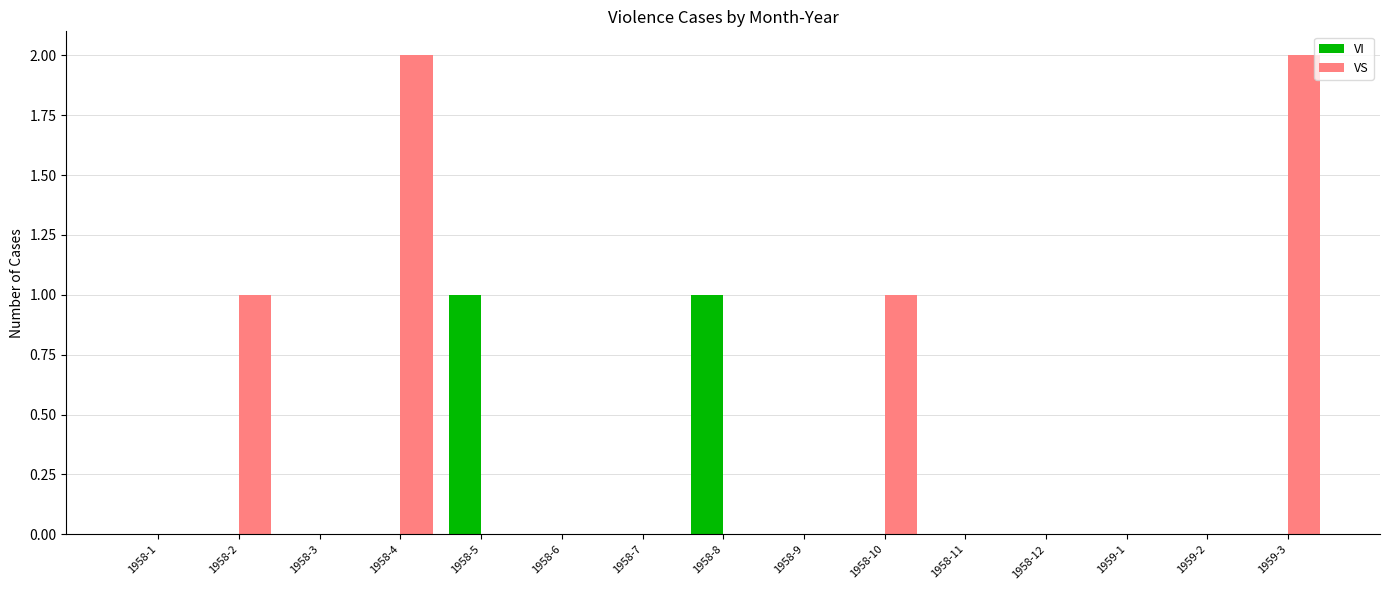

Count the number of data series in this chart.

2